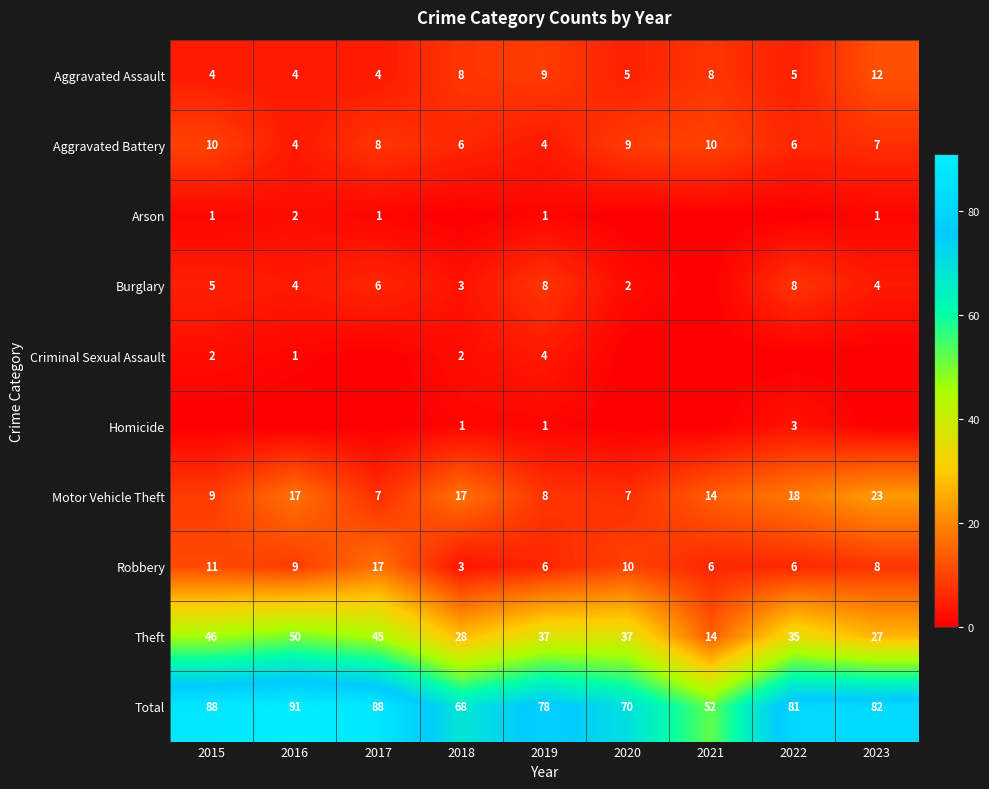

Read the Aggravated Assault value at 2023.

12